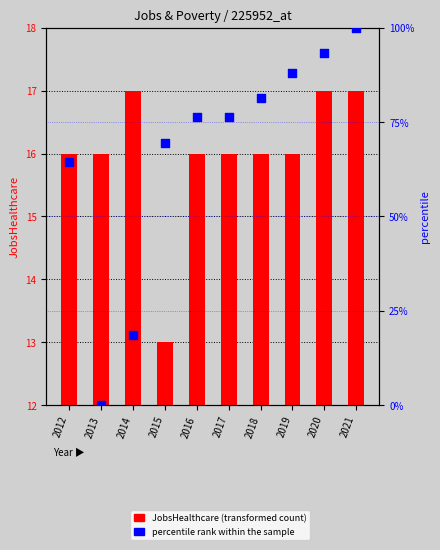

At how many categories does at least one series exceed 92?

2